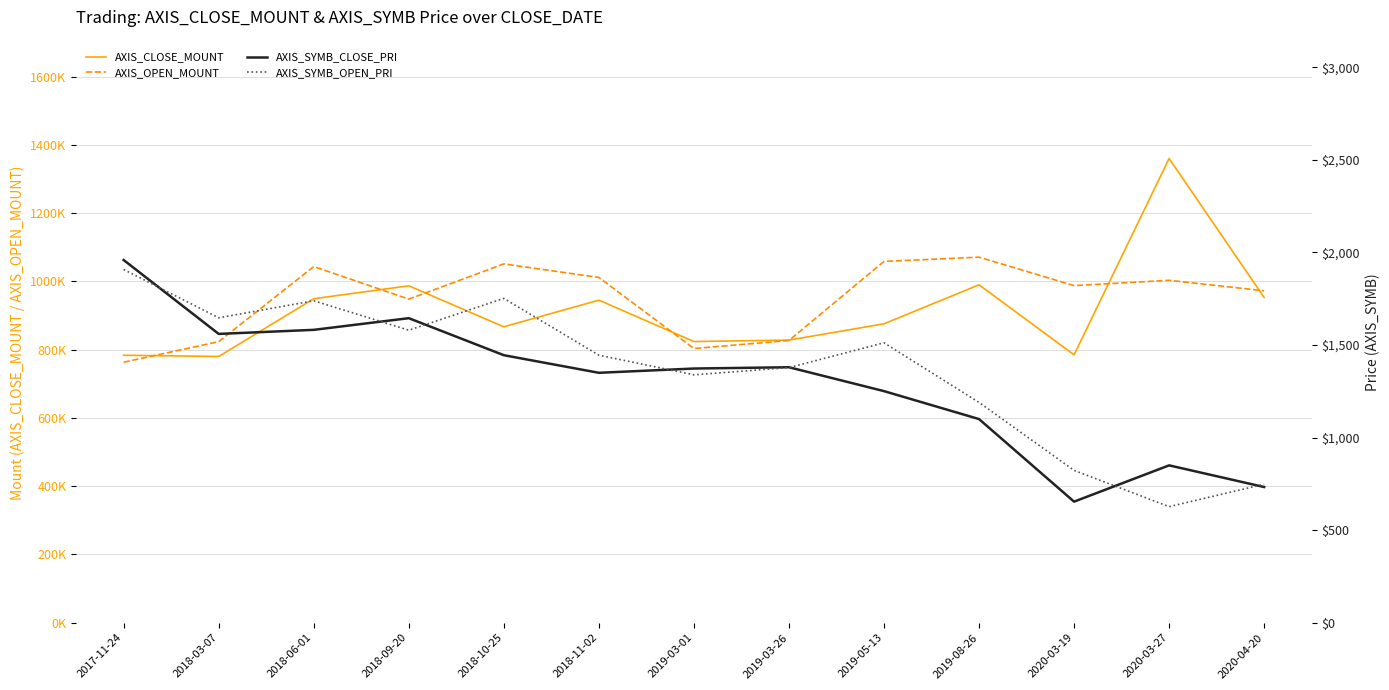

What is the sum of the AXIS_OPEN_MOUNT values at 2020-03-27 and 2018-03-07?

1826700